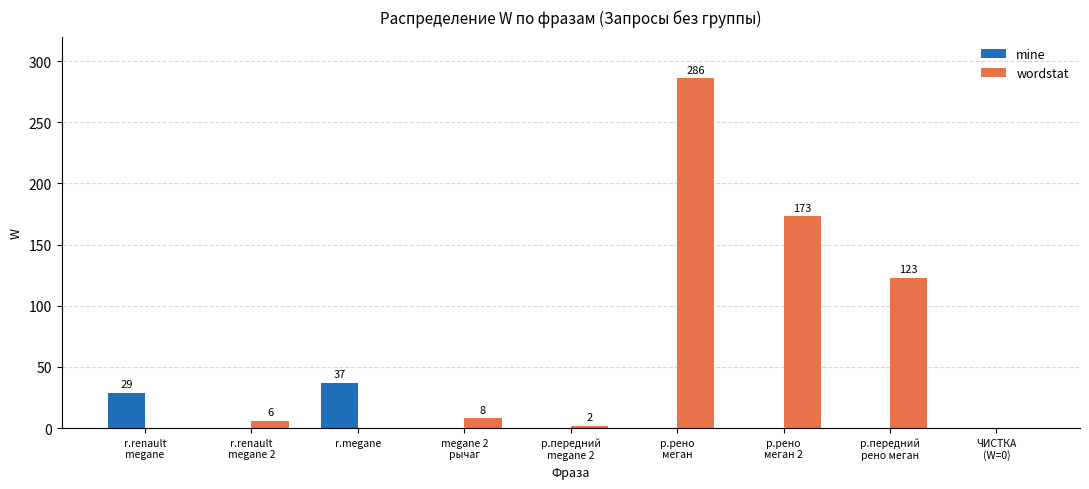

At which category is the sum across all series the highest?

р.рено
меган